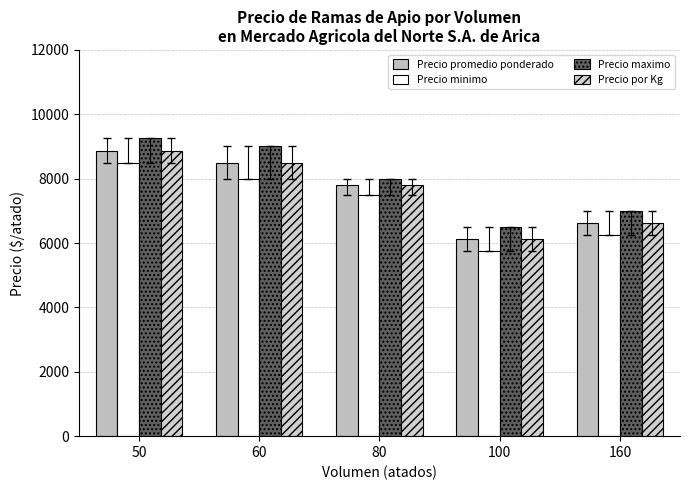

What is the difference between the second highest and second lowest values in the Precio maximo series?

2000.0